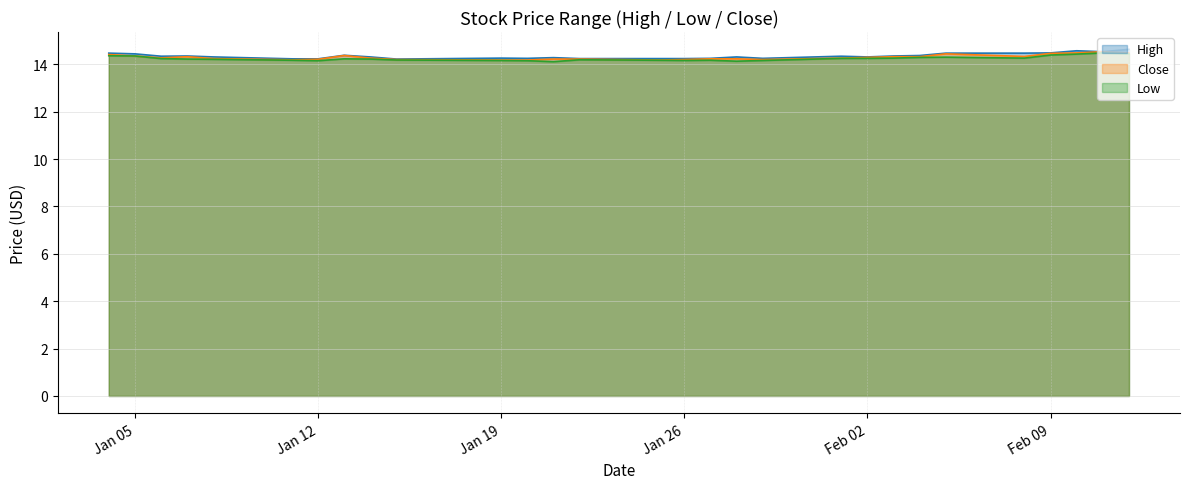

True or false: Close and High cross at least once.

False